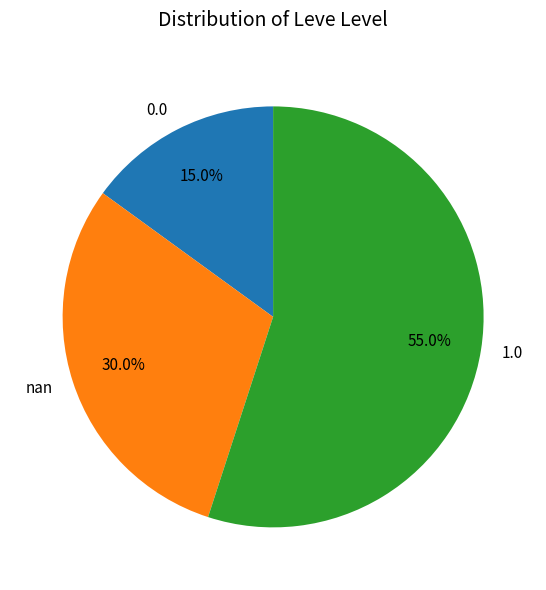

Which slice is the smallest?

0.0